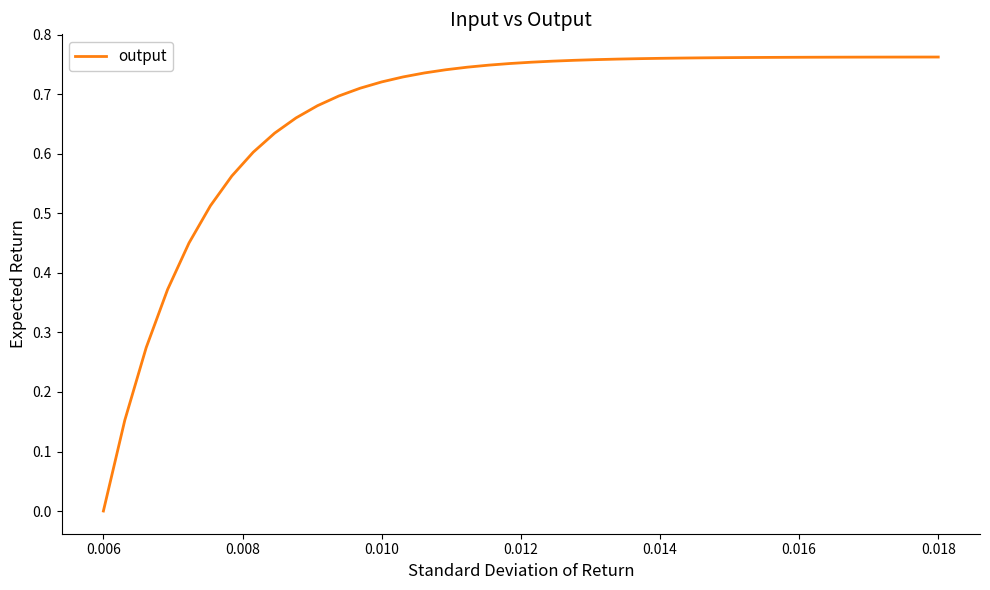

Does the chart have visible grid lines?

No